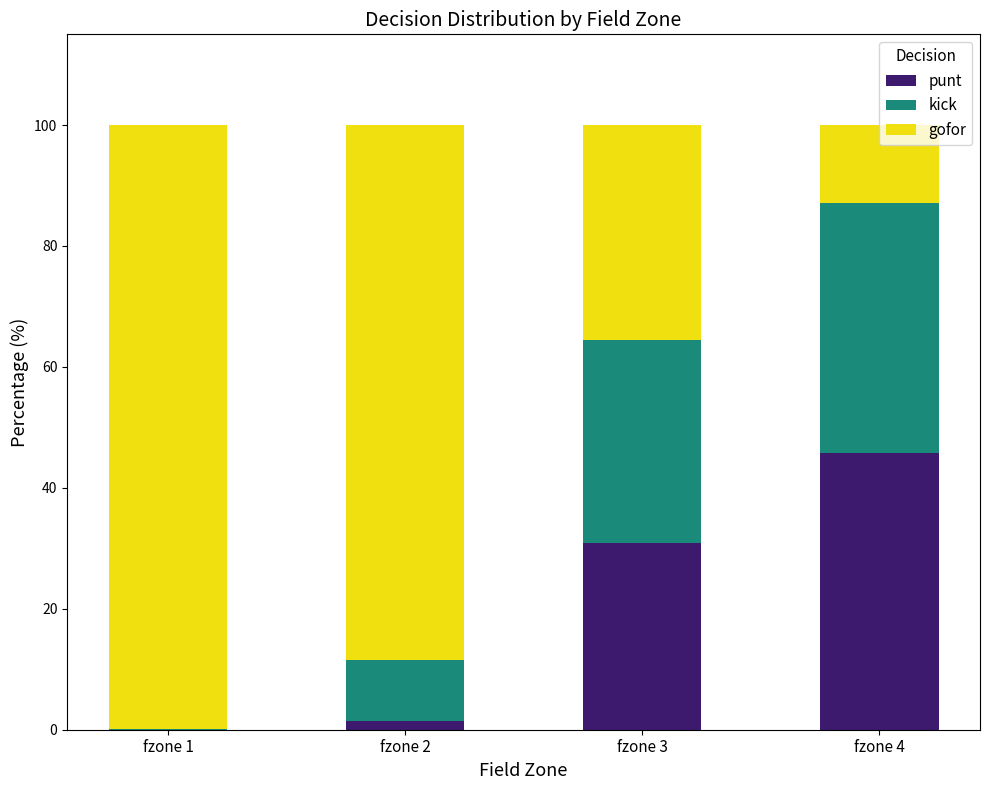

Read the punt value at fzone 3.

30.8